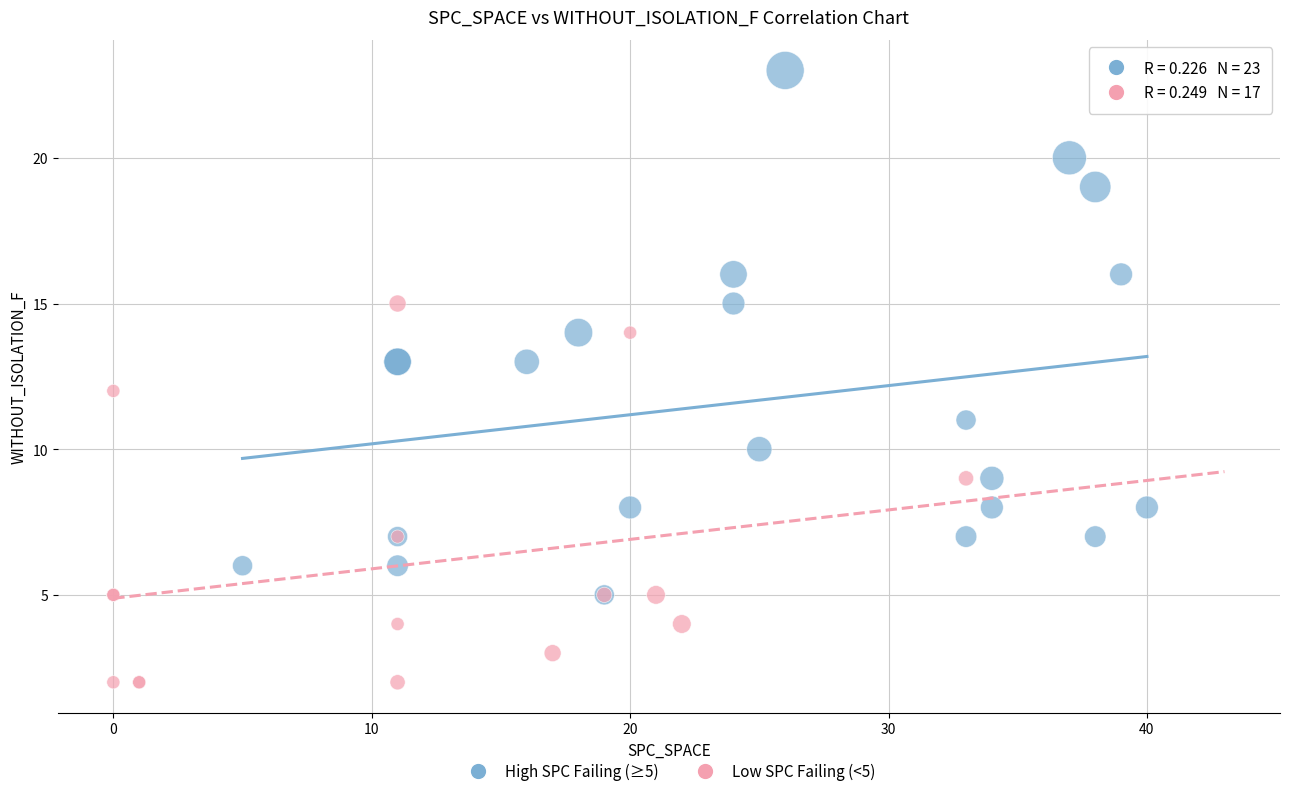

Which series reaches the minimum Y coordinate?

Low SPC Failing (<5)